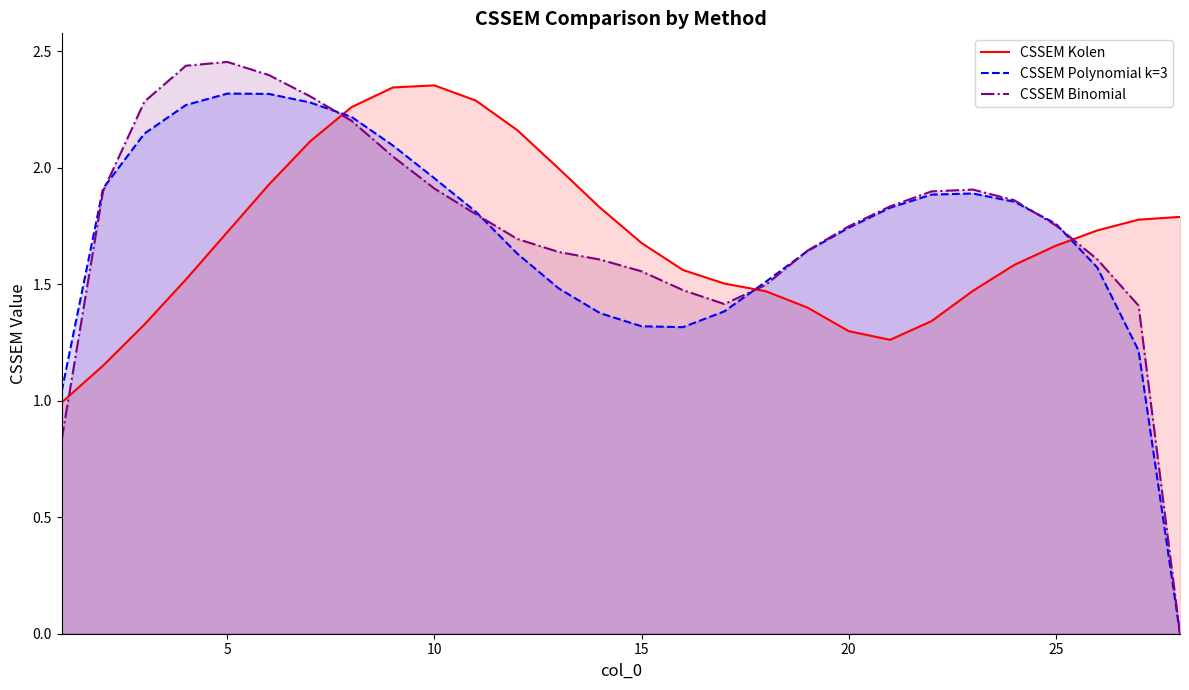

The CSSEM Binomial series shows 0.5 at 5. True or false?

False